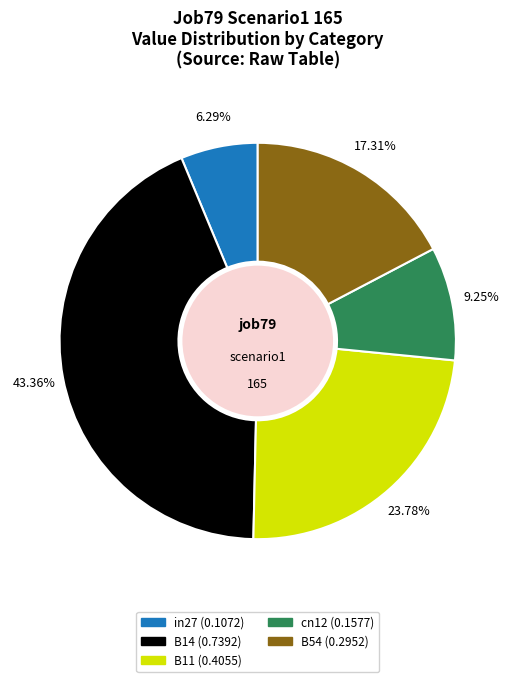

Does cn12 represent more than half of the total?

No